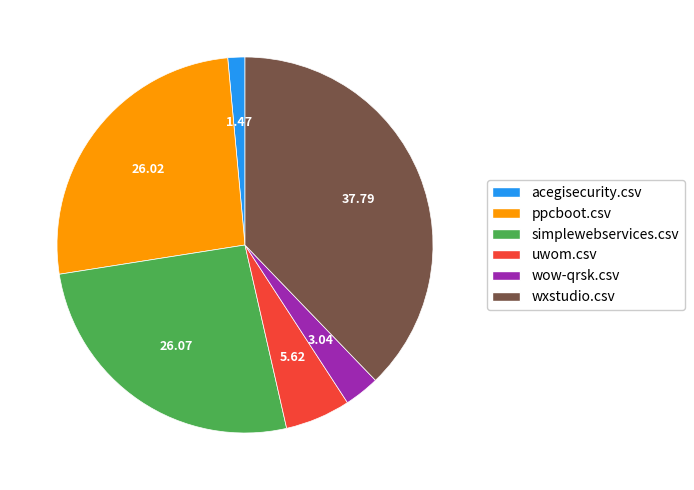

Which category has the smallest portion of the pie?

acegisecurity.csv